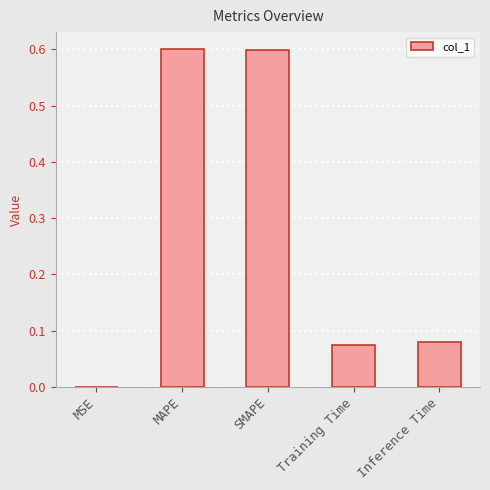

How many data points does each series have?

5